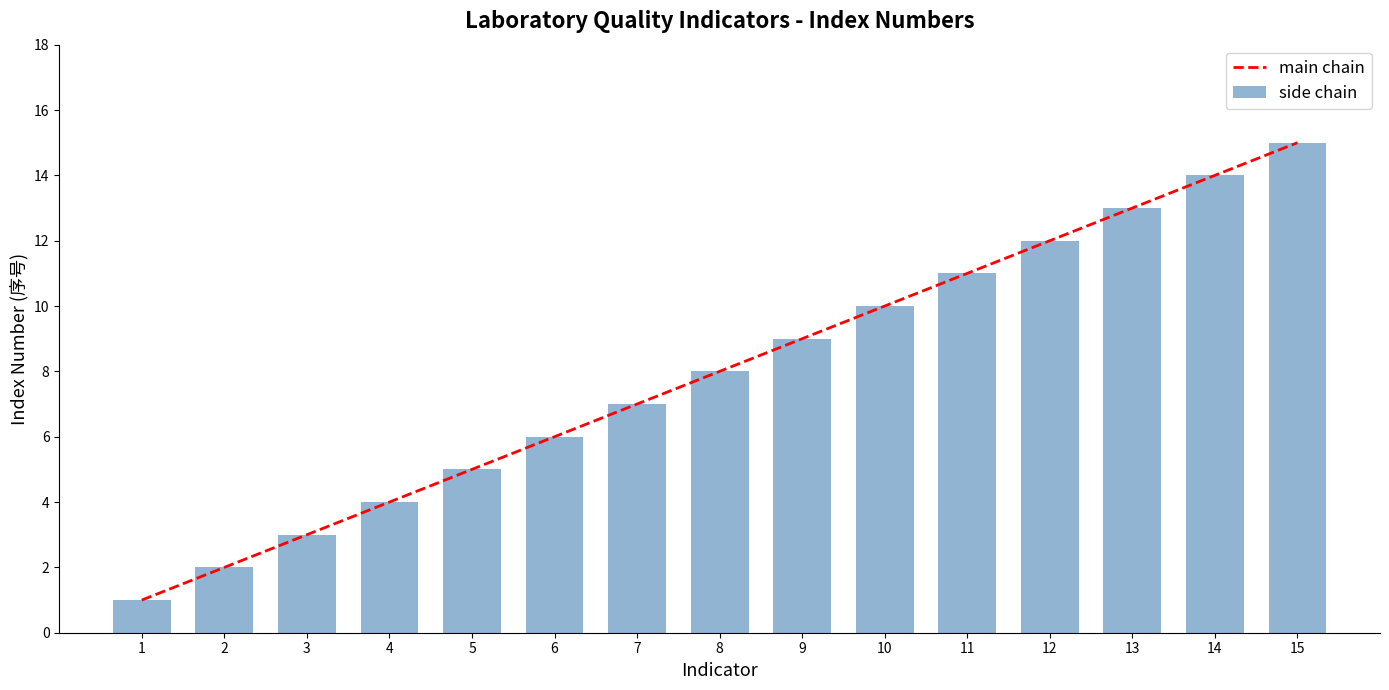

How many groups of bars are there?

15